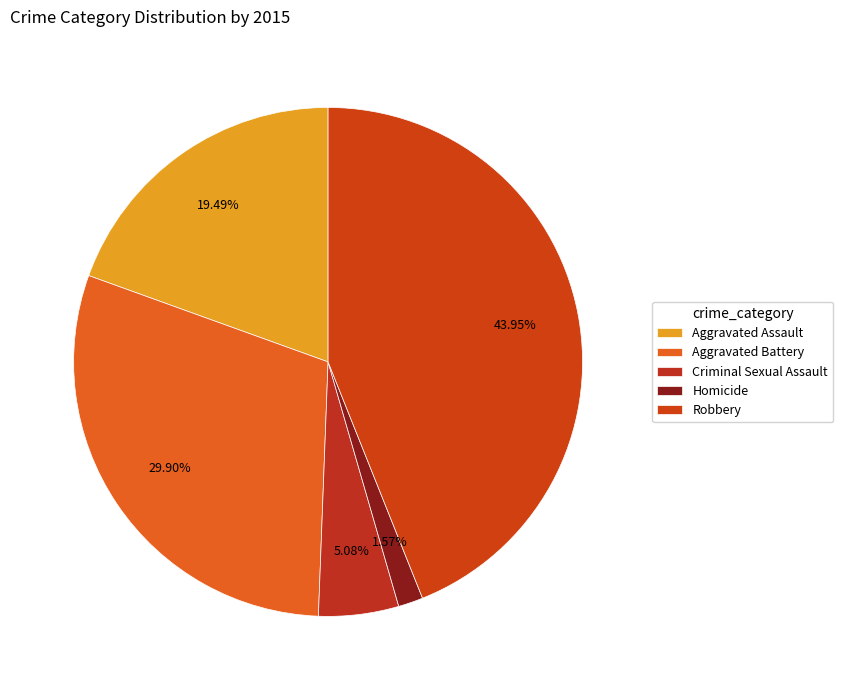

What percentage do Aggravated Battery and Robbery together represent?

73.8%